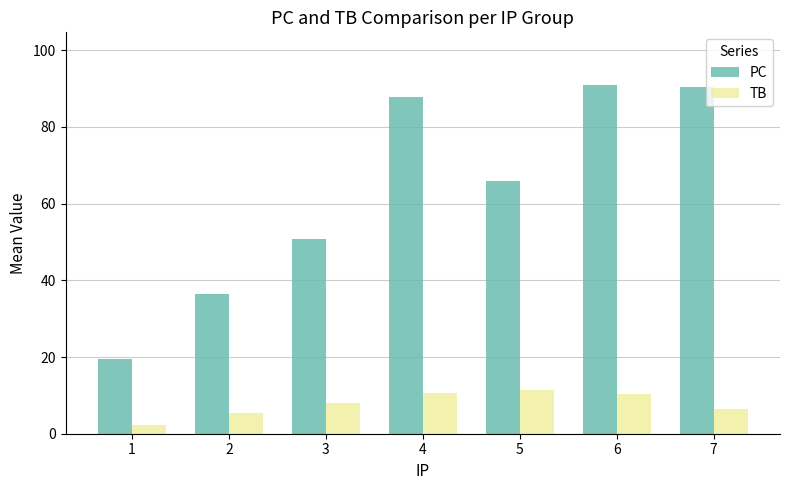

What is the average value of the TB series?

7.8